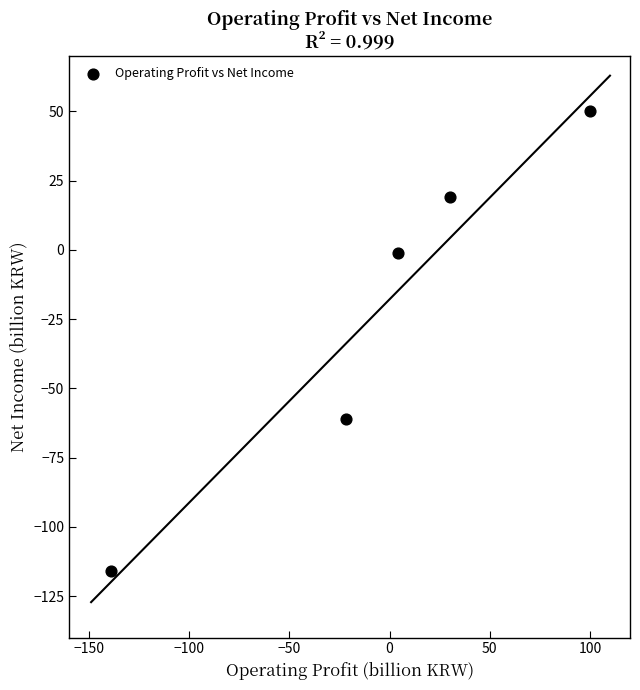

What is the average X value?

-5